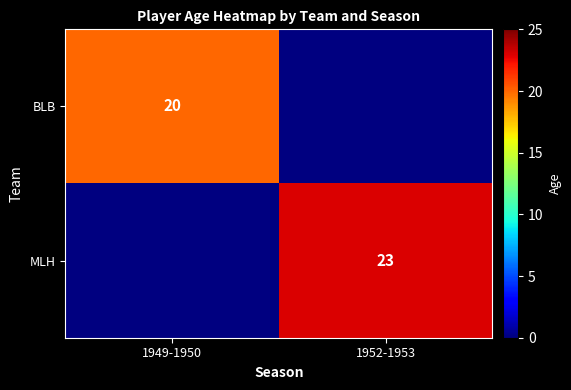

What is the minimum value shown in the chart?

20.0